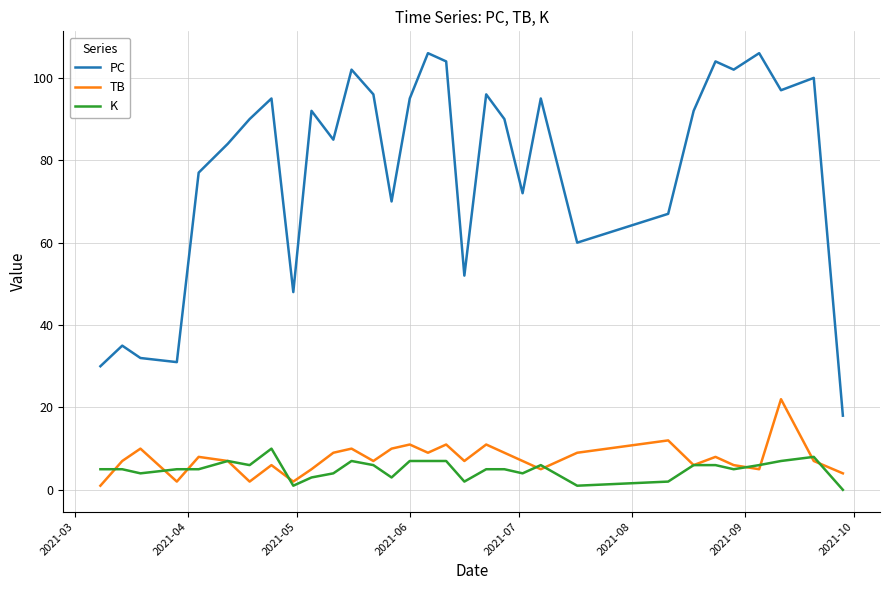

Which series has the largest total across all categories?

PC